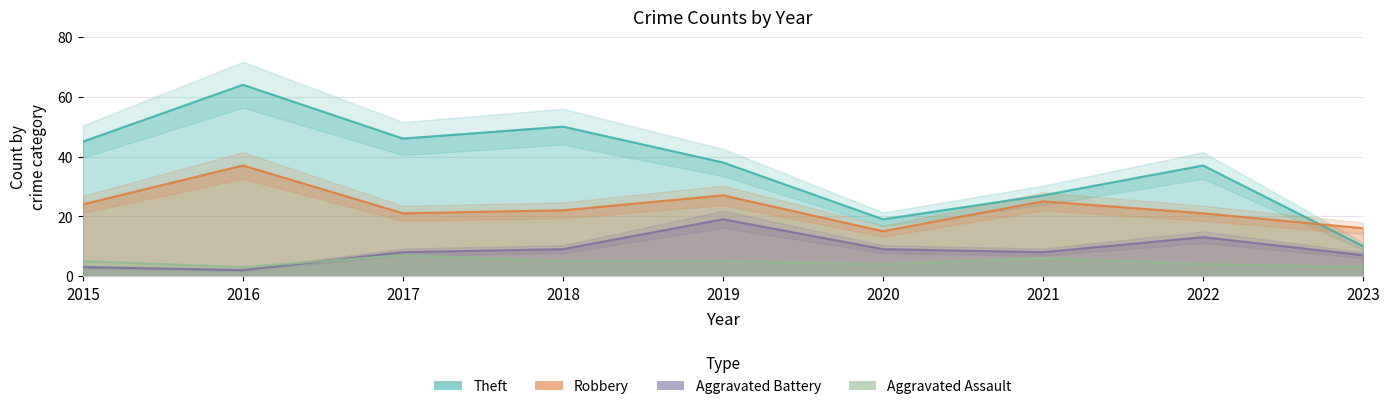

Read the Robbery value at 2023.

16